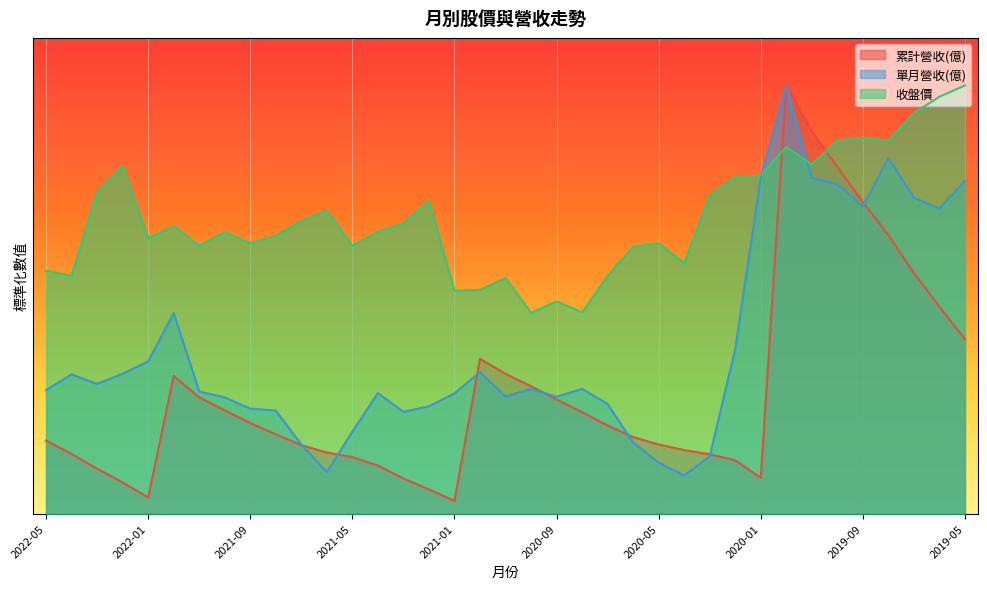

How many values in the 累計營收(億) series exceed 3?

21